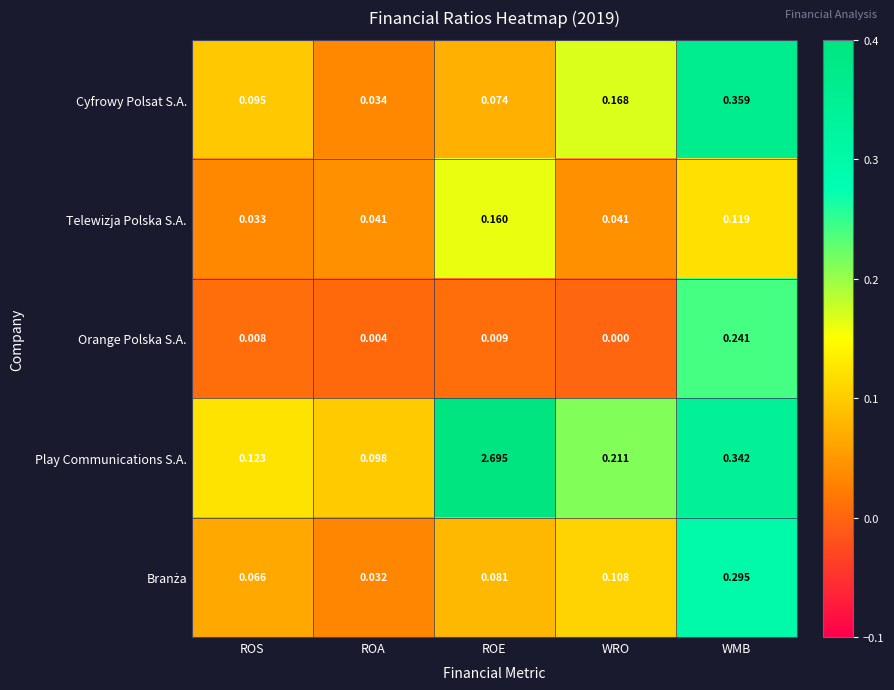

At which label is Telewizja Polska S.A. closest to 0?

ROS